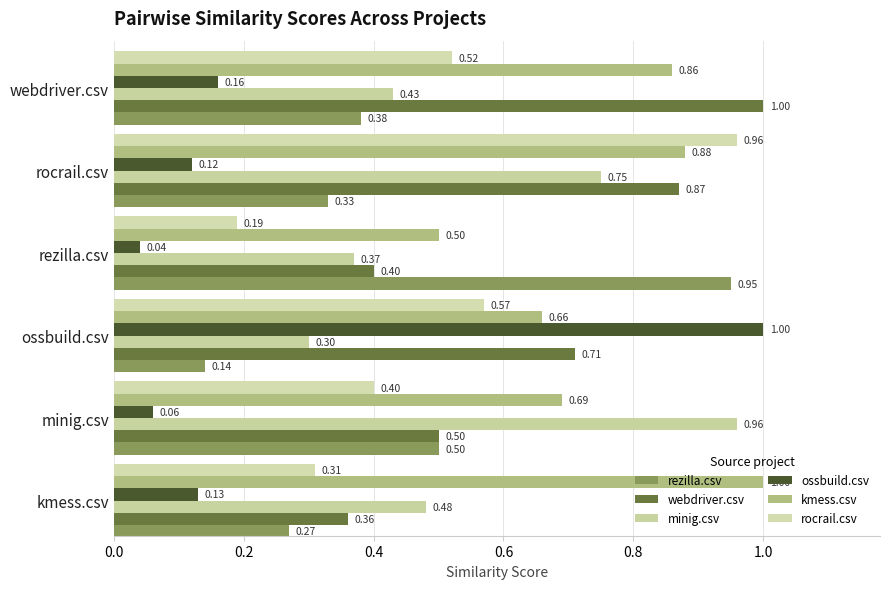

What position from the left is ossbuild.csv?

3